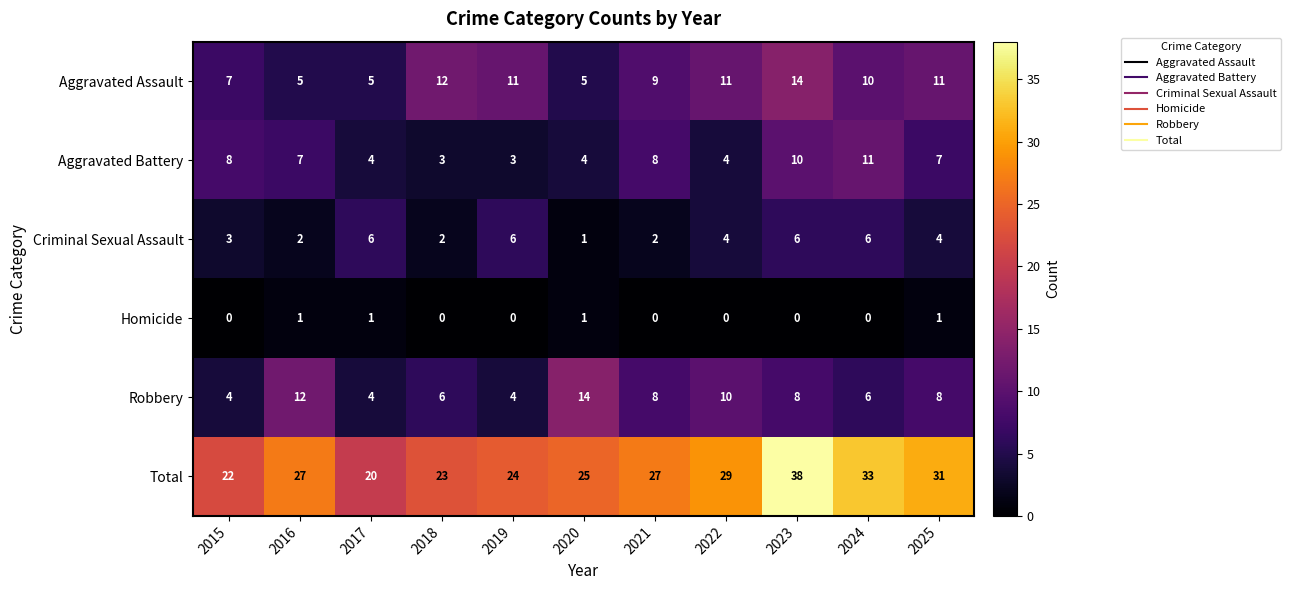

Which series has the widest spread of values?

Total